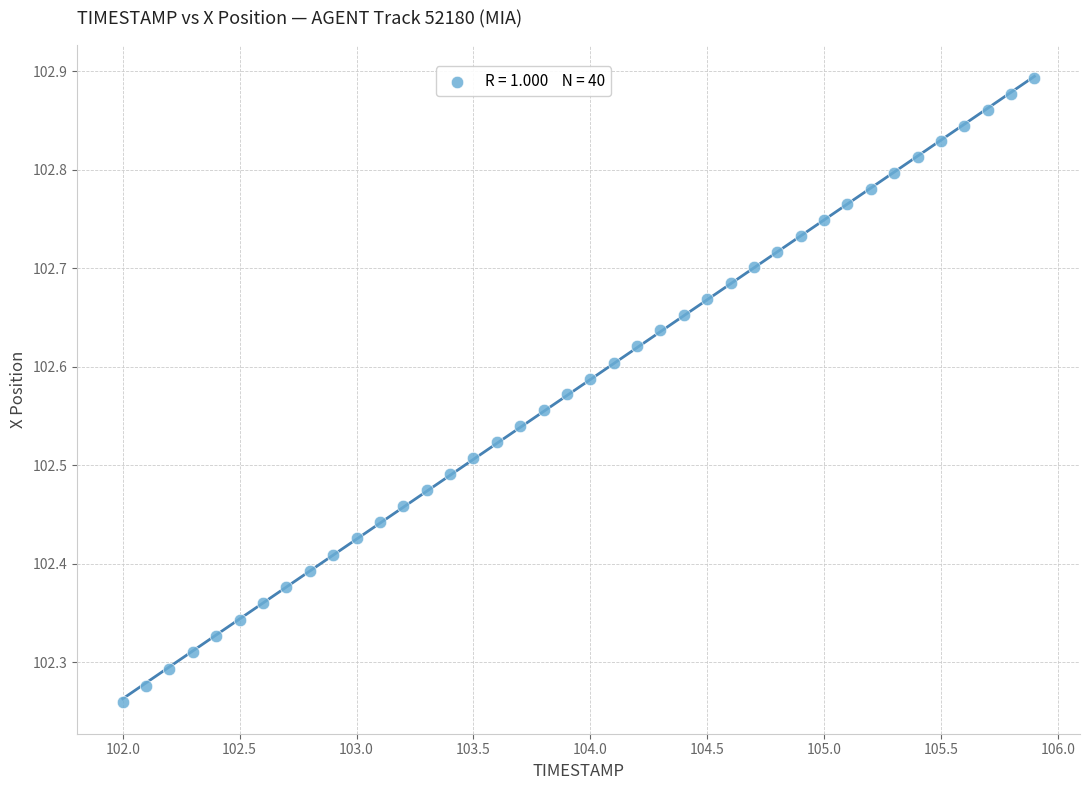

What is the range of X values (max minus min)?

3.9